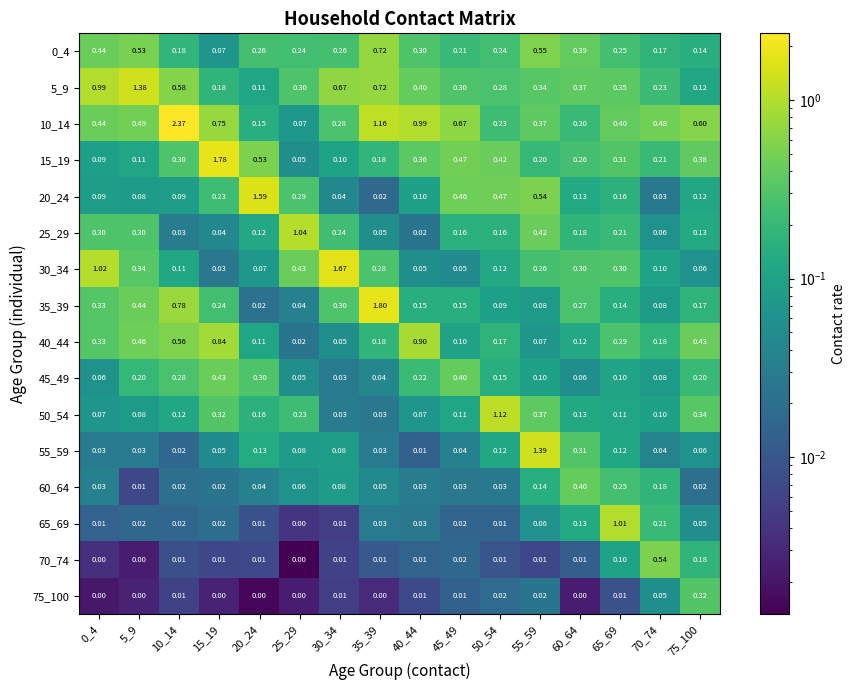

Is the value of 65_69 at 65_69 greater than the value of 60_64 at 30_34?

Yes